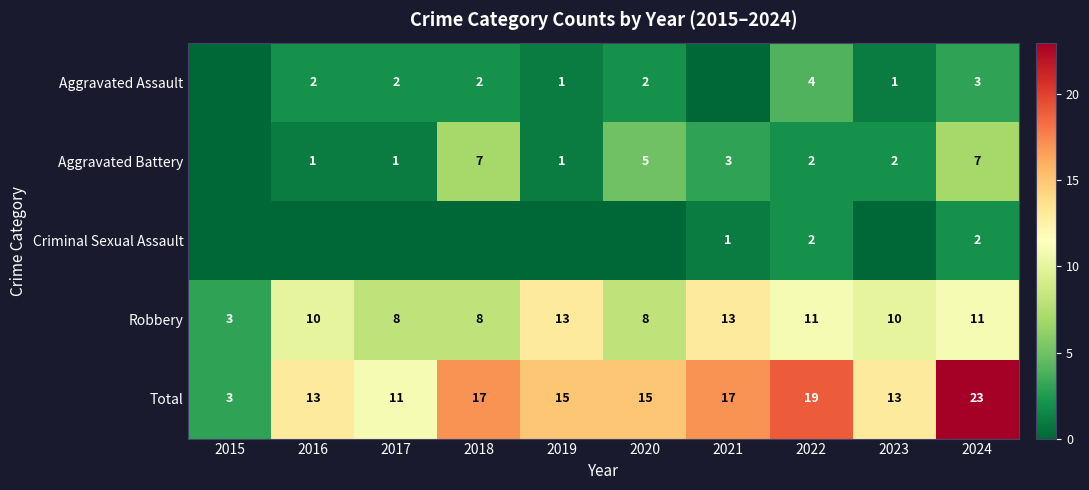

What is the difference between the highest and lowest values at 2023?

13